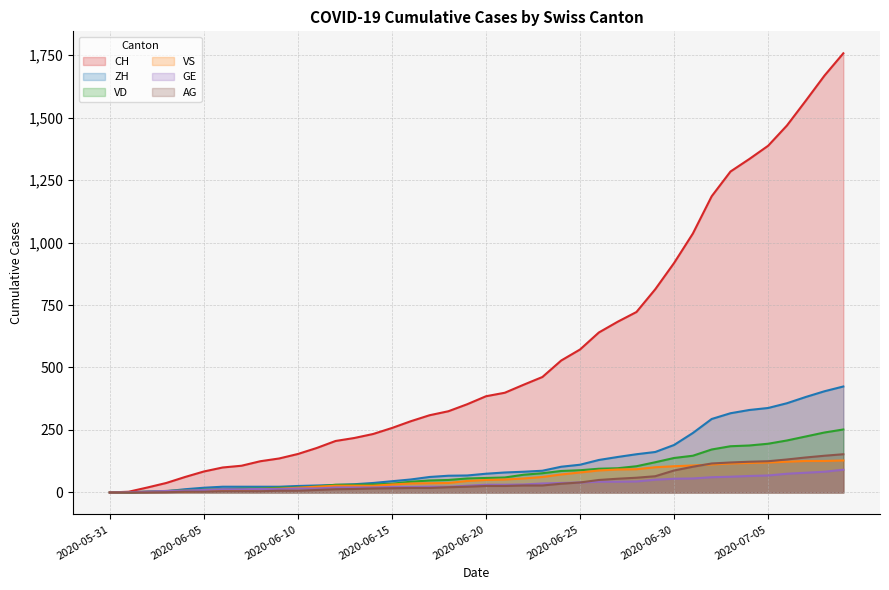

Rank the series at 2020-06-24 from lowest to highest value.

AG, GE, VS, VD, ZH, CH